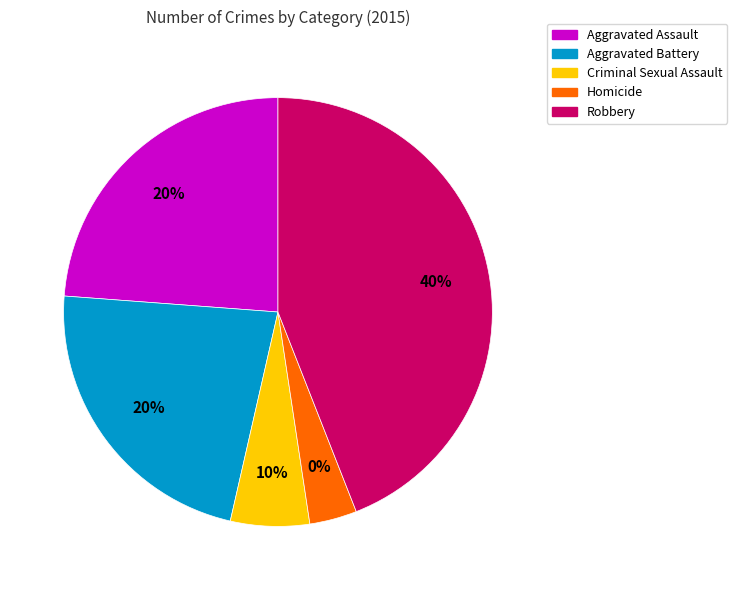

Rank the categories by value from lowest to highest.

Homicide, Criminal Sexual Assault, Aggravated Battery, Aggravated Assault, Robbery